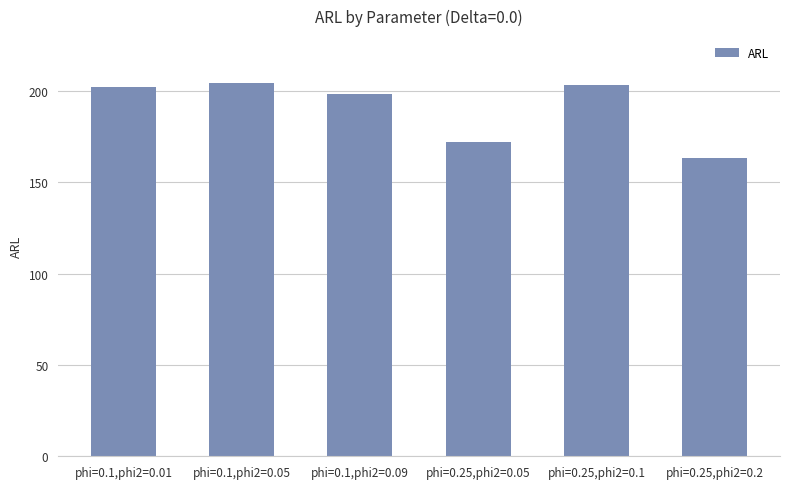

Reading left to right, what are all the values shown in this chart?

202.0	204.2	198.2	172.2	203.1	163.1